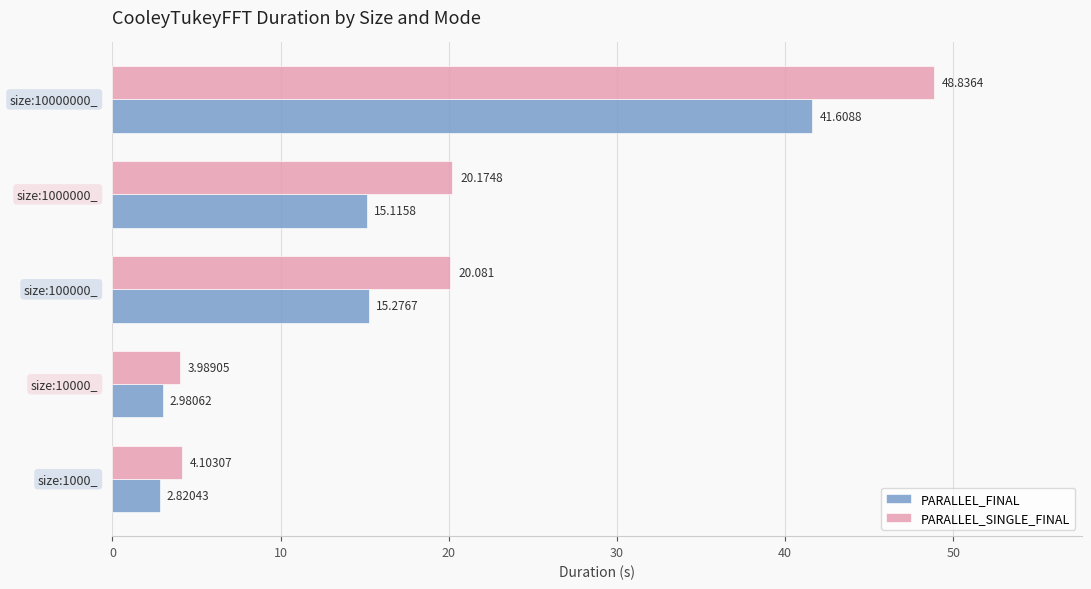

Which series has the largest total across all categories?

PARALLEL_SINGLE_FINAL